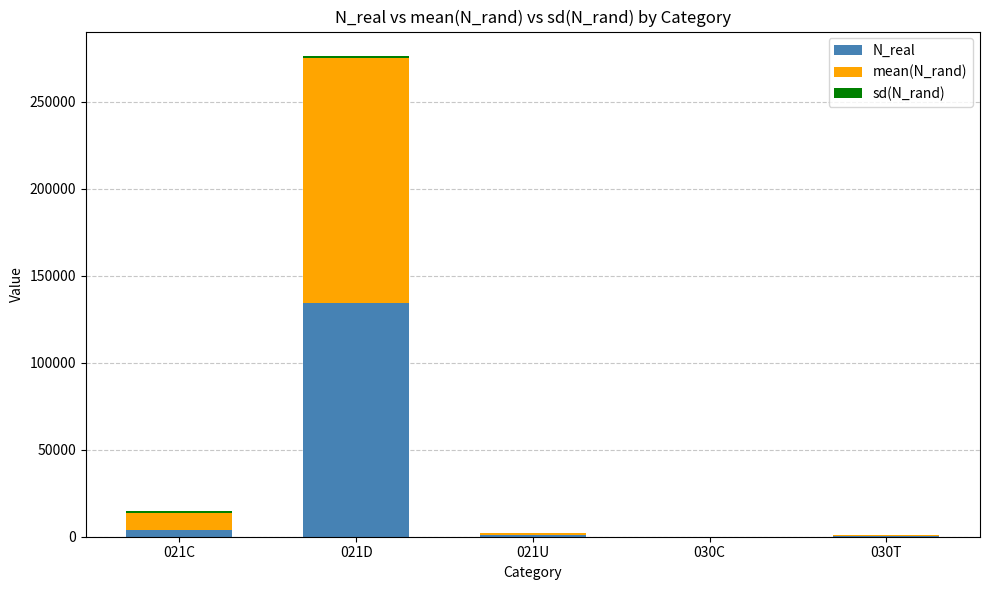

What is the maximum value for N_real?

134549.0